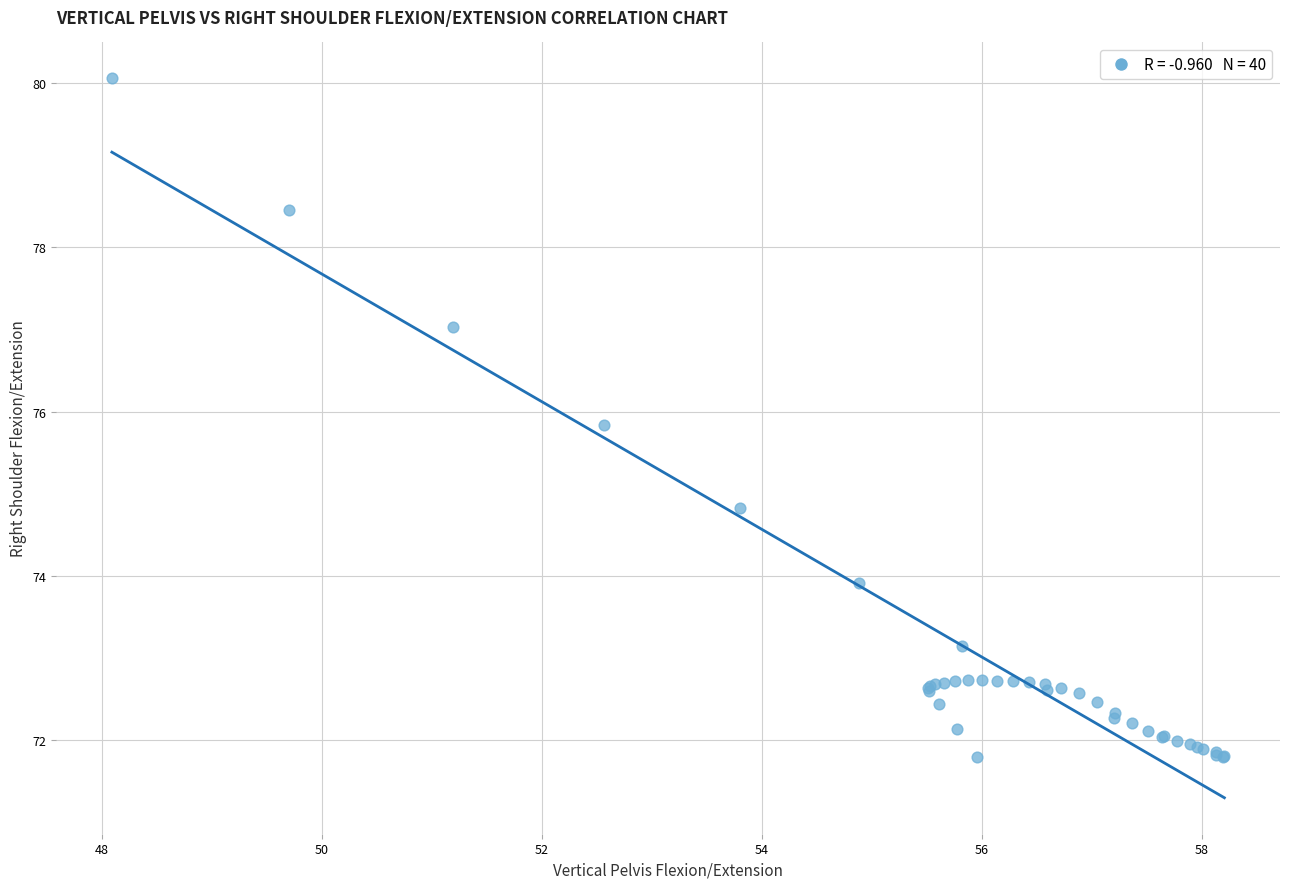

What Y value in the scatter plot is closest to 75?

74.8